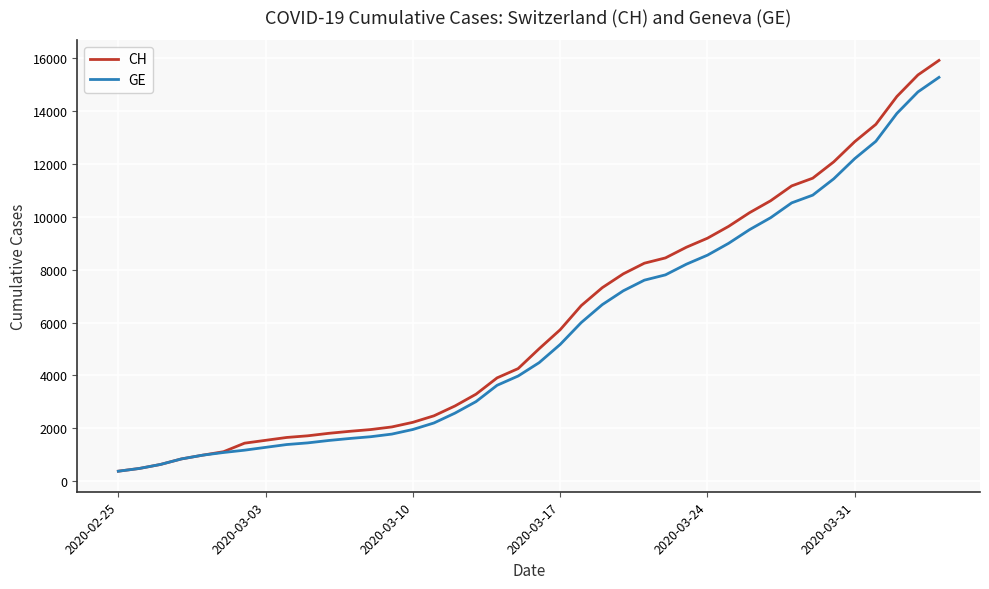

Which series has the widest spread of values?

CH